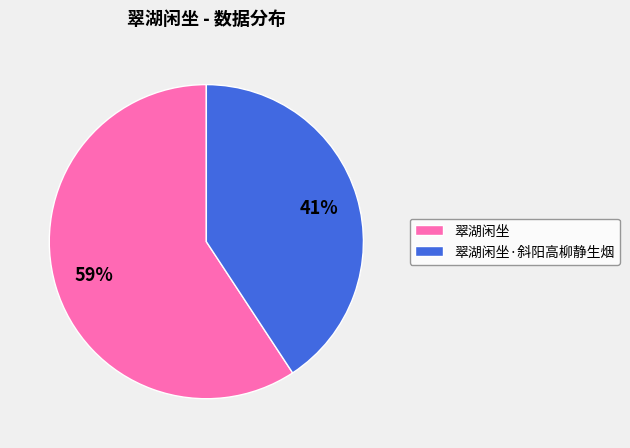

Which has a higher value, 翠湖闲坐 or 翠湖闲坐·斜阳高柳静生烟?

翠湖闲坐